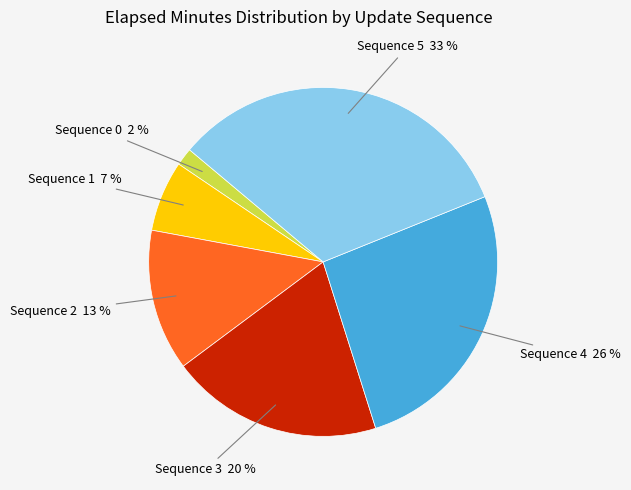

Does Sequence 2 represent more than half of the total?

No